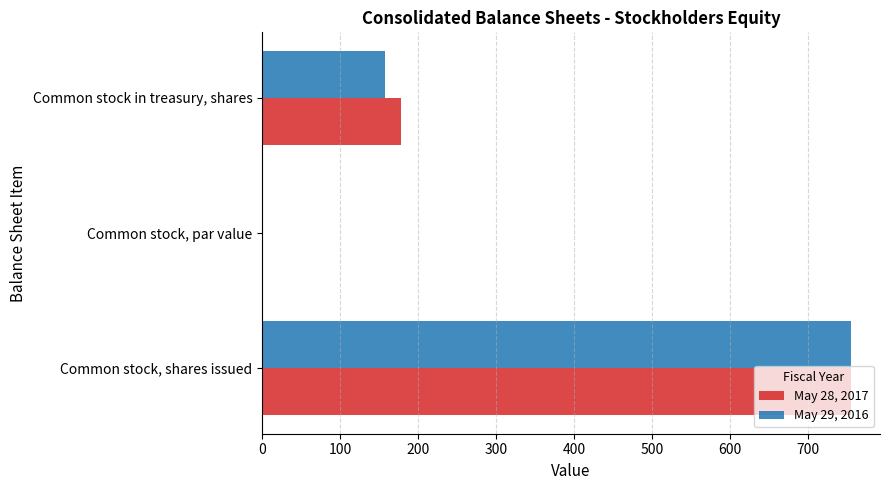

What is the sum of all May 29, 2016 values?

912.5